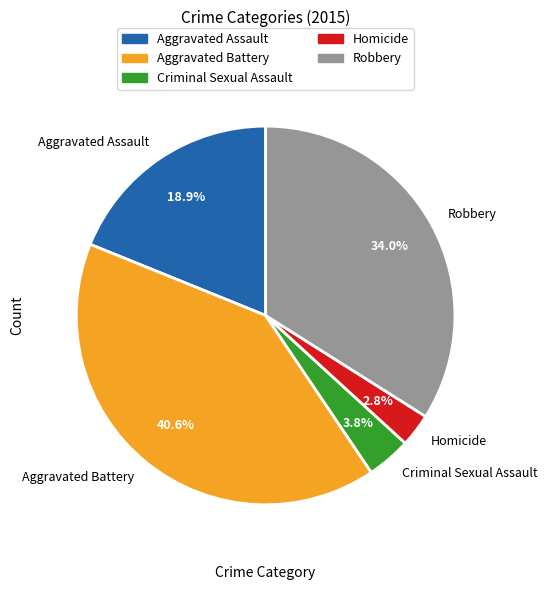

Is there a majority slice in this chart?

No